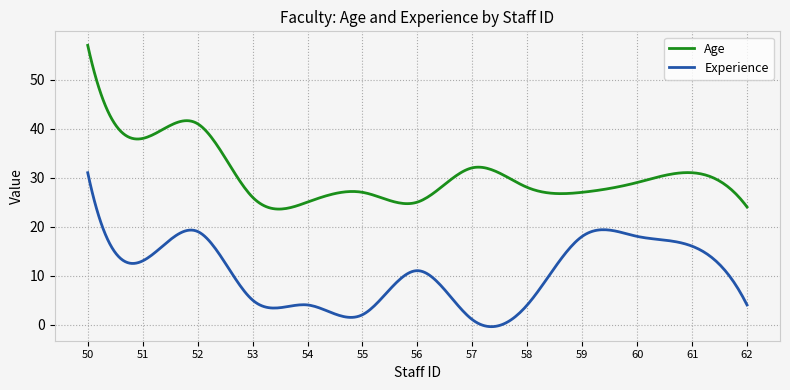

What are all the series names shown in the legend?

Age, Experience